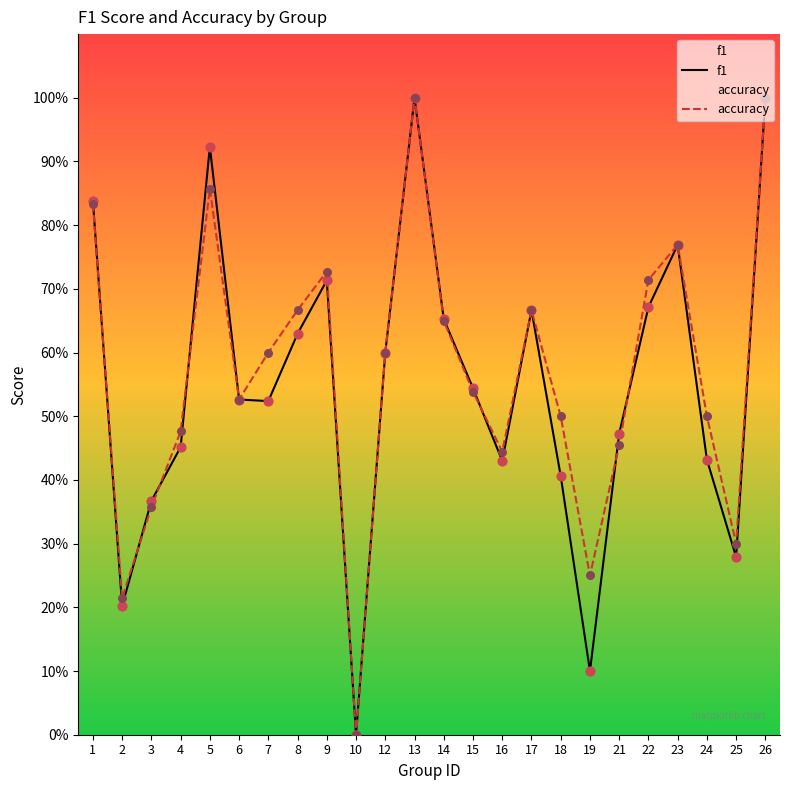

At which category is the sum across all series the highest?

13